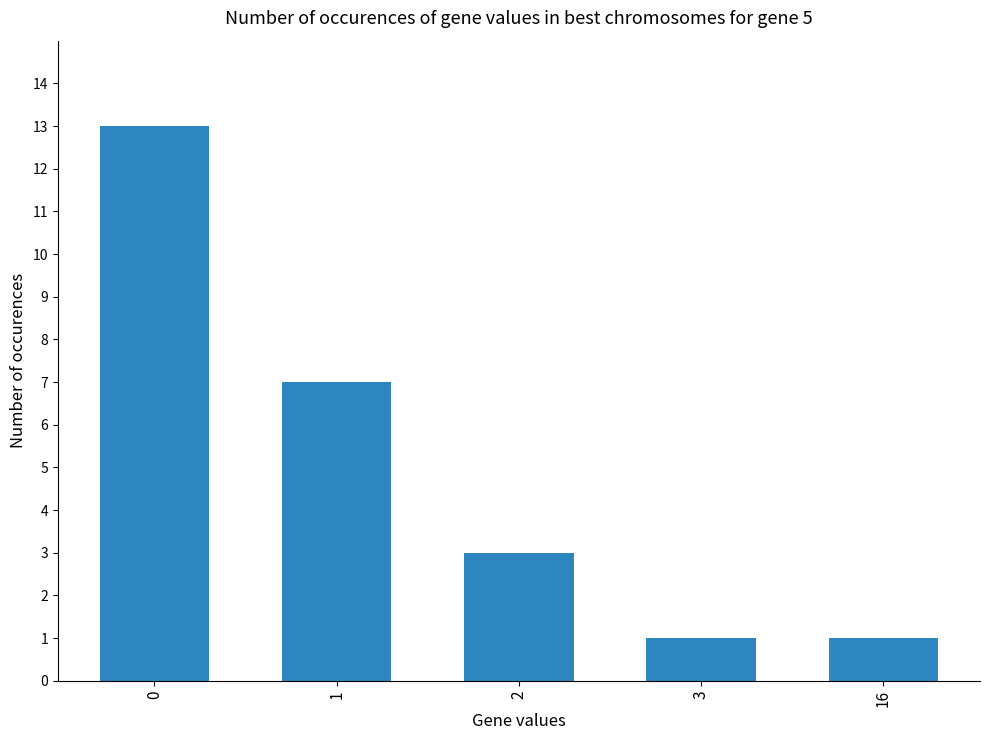

What is the change in value from 0 to 1?

-6